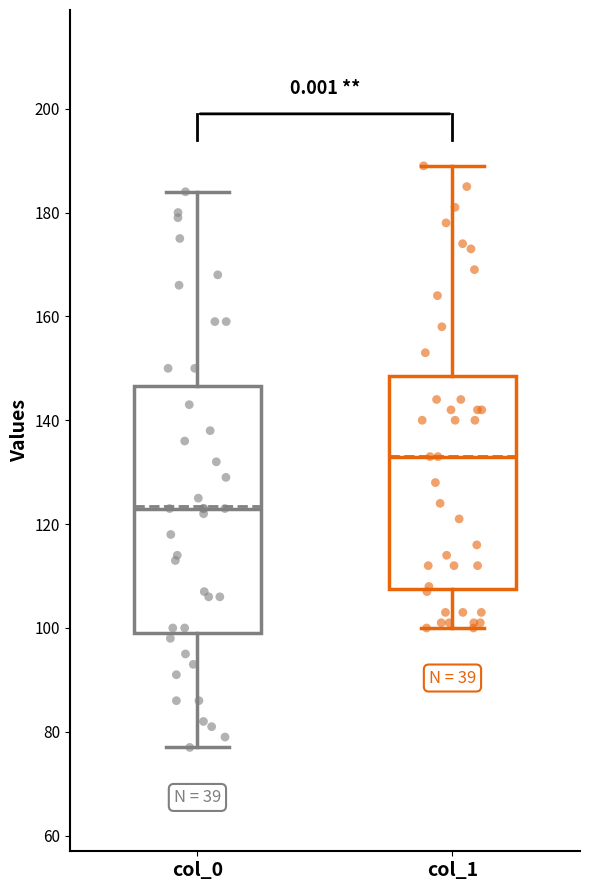

Reading left to right, read every box against the y-axis: the position of its median line, the range the box covers, and the ends of its whiskers. The values are not printed on the chart, so give them approximately, as read against the axis.

col_0: median 124, box 100 to 146, whiskers 78 to 184
col_1: median 134, box 108 to 148, whiskers 100 to 190